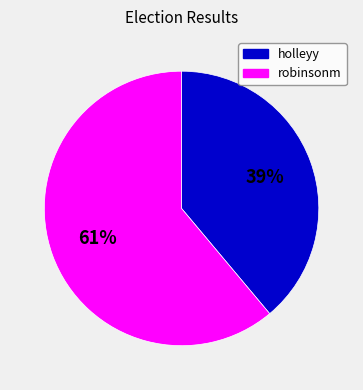

Is the sum of robinsonm and holleyy greater than half?

Yes